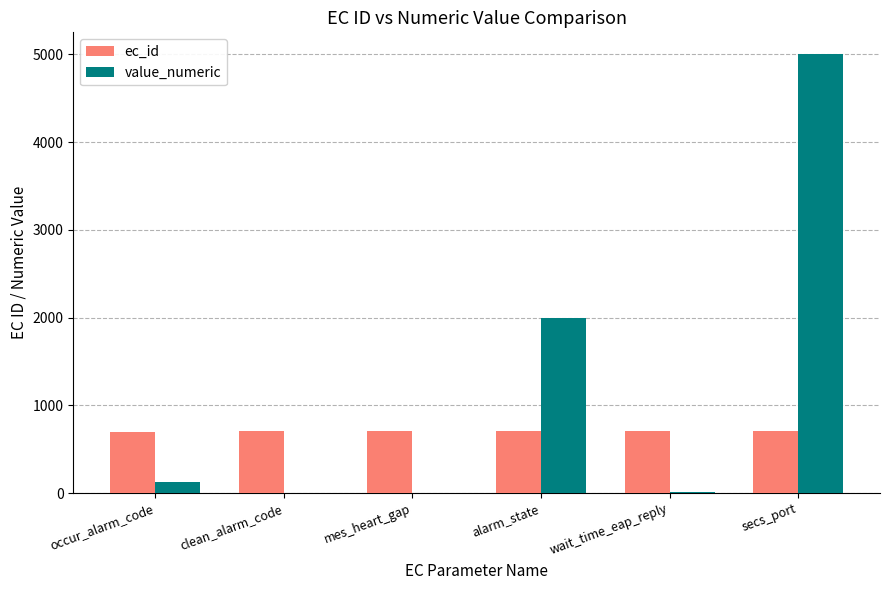

What are all the series names shown in the legend?

ec_id, value_numeric